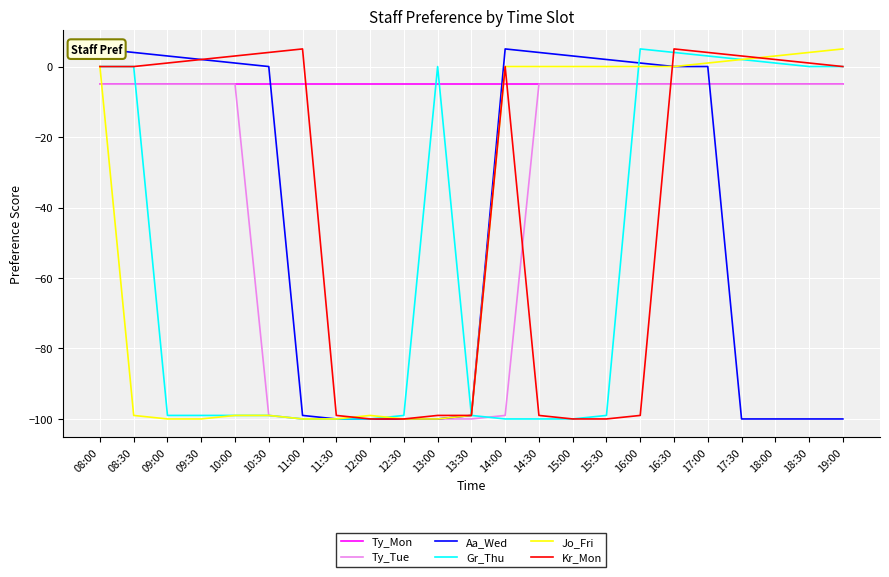

Which category has the lowest value in the Ty_Tue series?

11:00